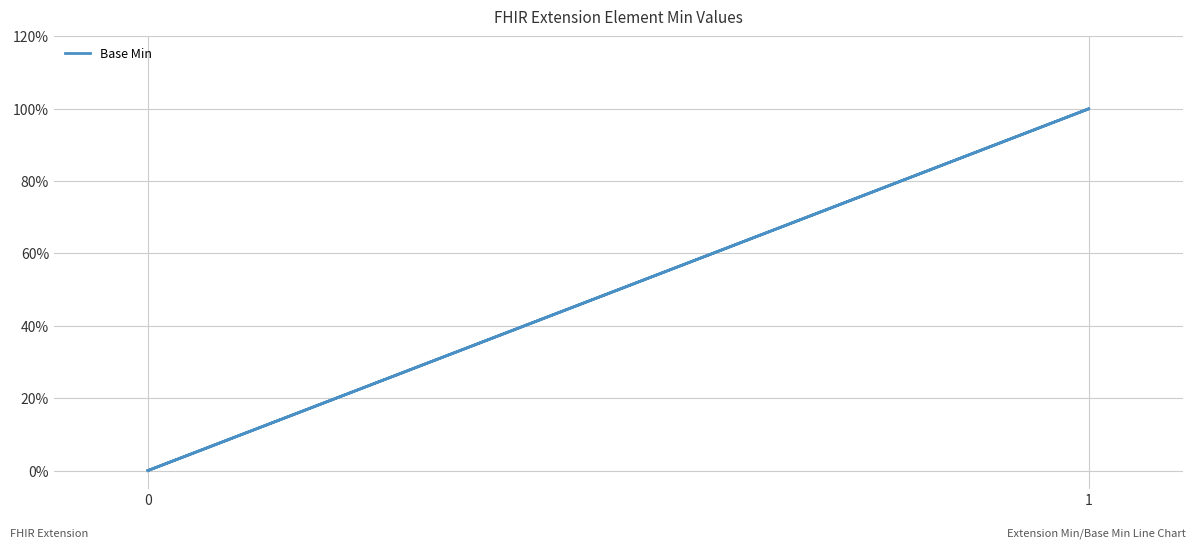

How many values exceed 0?

1